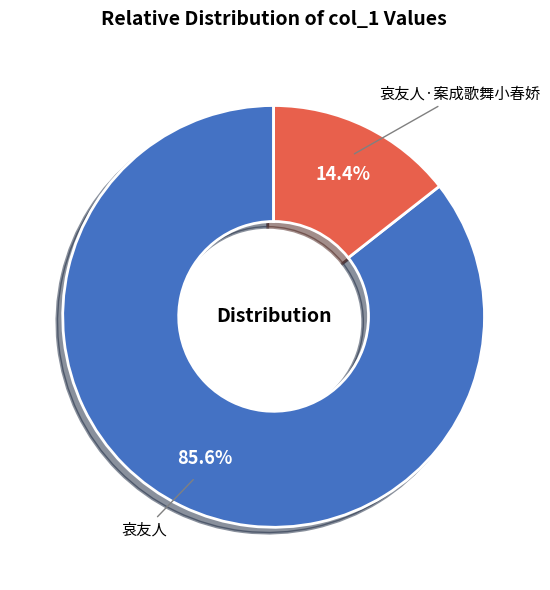

What percentage do 哀友人·案成歌舞小春娇 and 哀友人 together represent?

100.0%